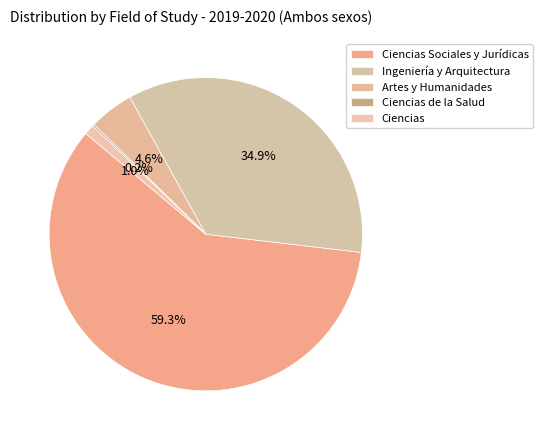

Which slice is the smallest?

Ciencias de la Salud